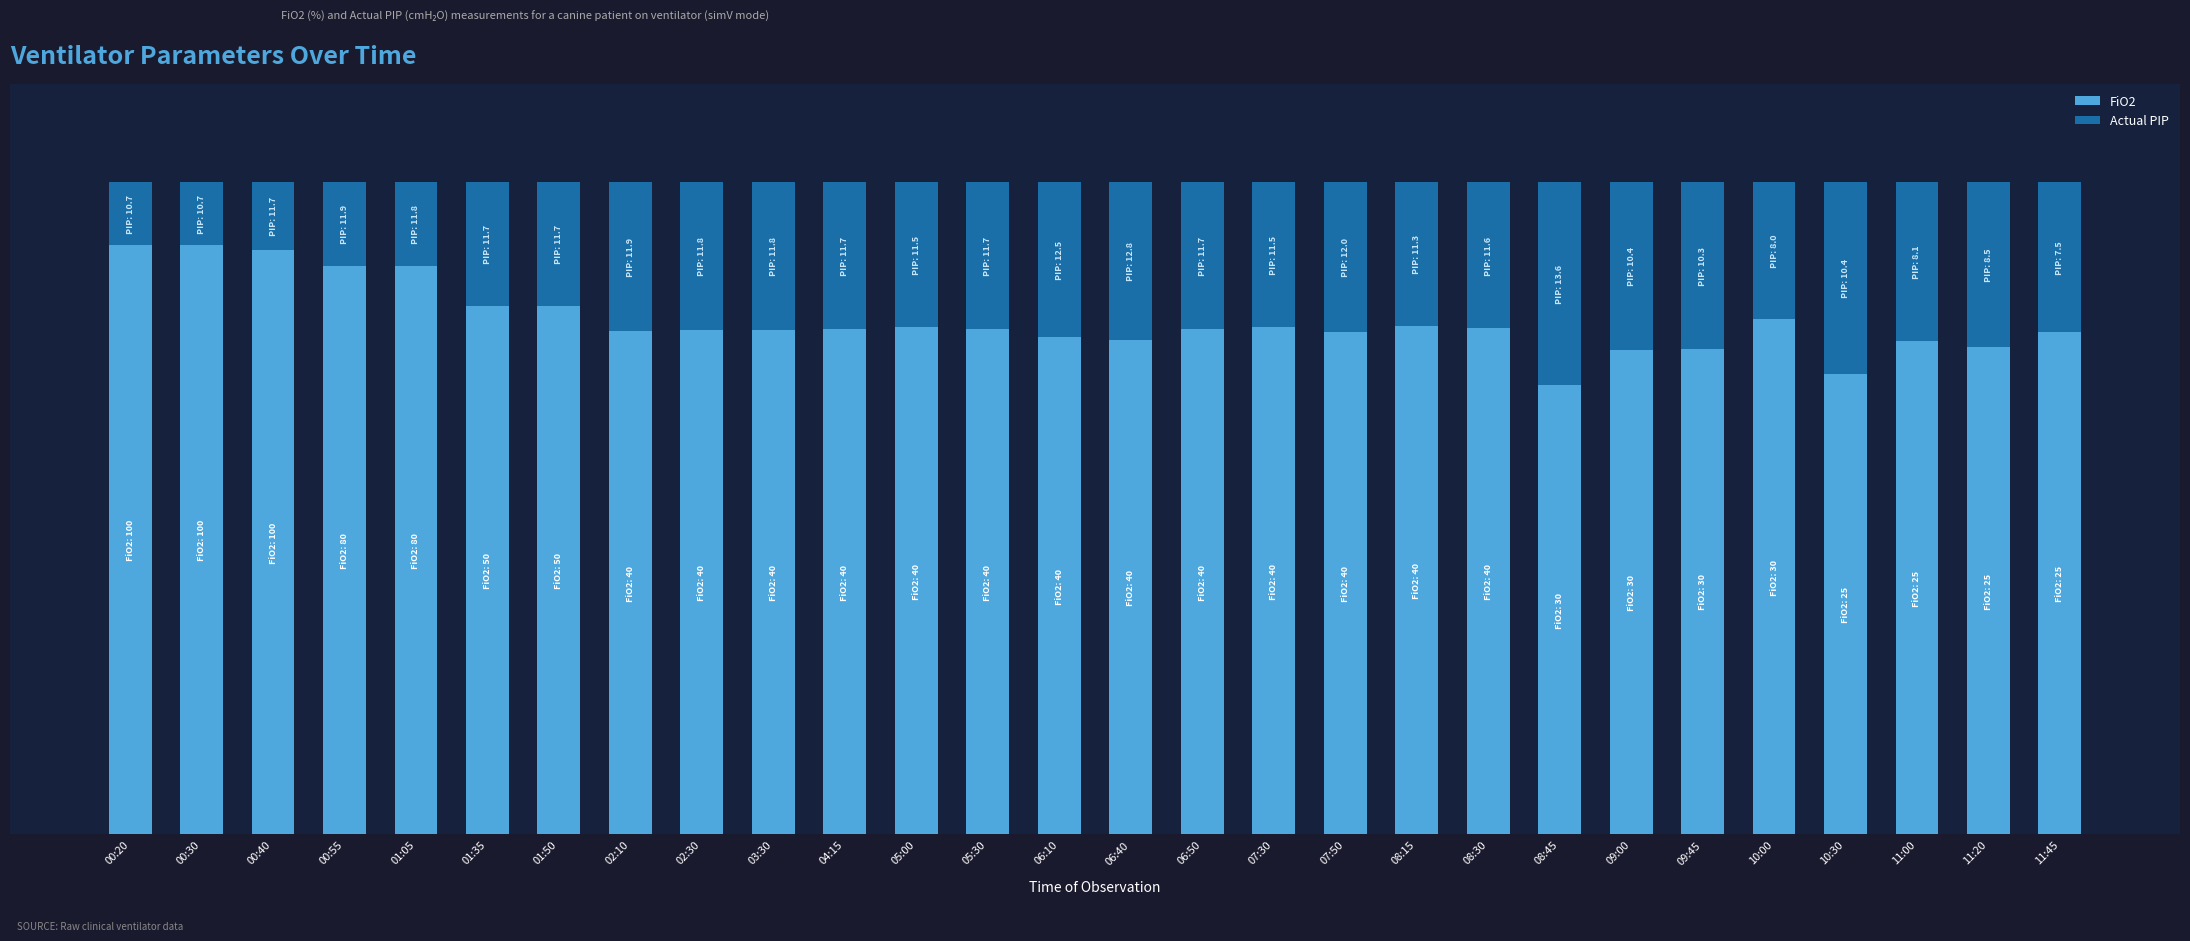

Are the bars grouped side by side (vs. stacked)?

No